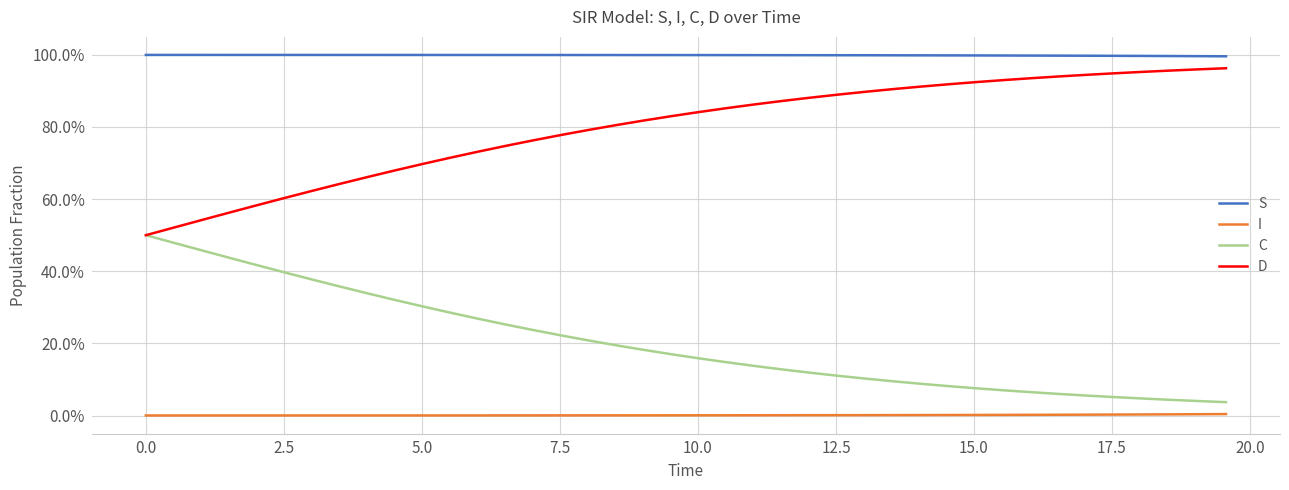

What are all the series names shown in the legend?

S, I, C, D